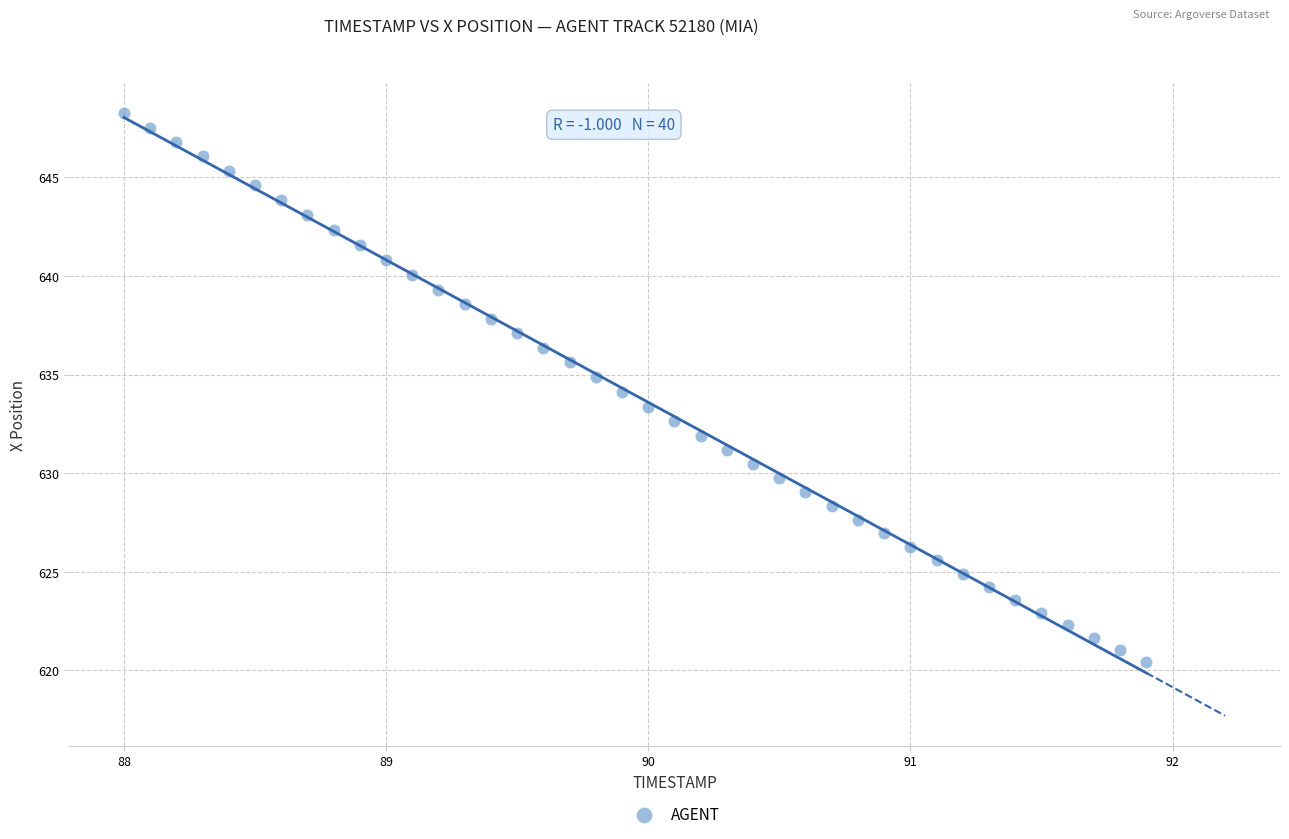

What is the range of X values (max minus min)?

3.9